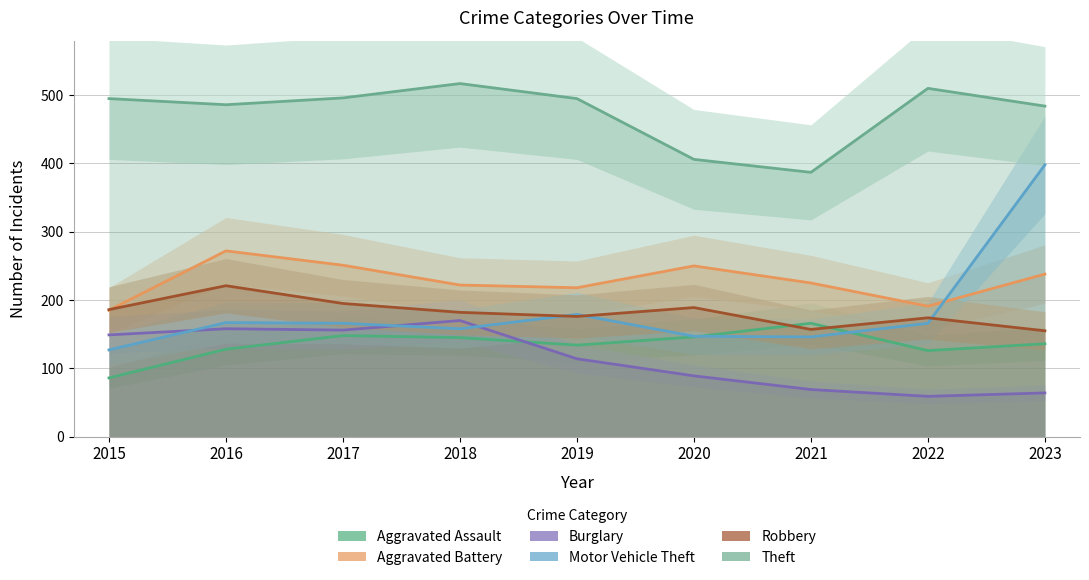

Rank the series at 2020 from lowest to highest value.

Burglary, Aggravated Assault, Motor Vehicle Theft, Robbery, Aggravated Battery, Theft